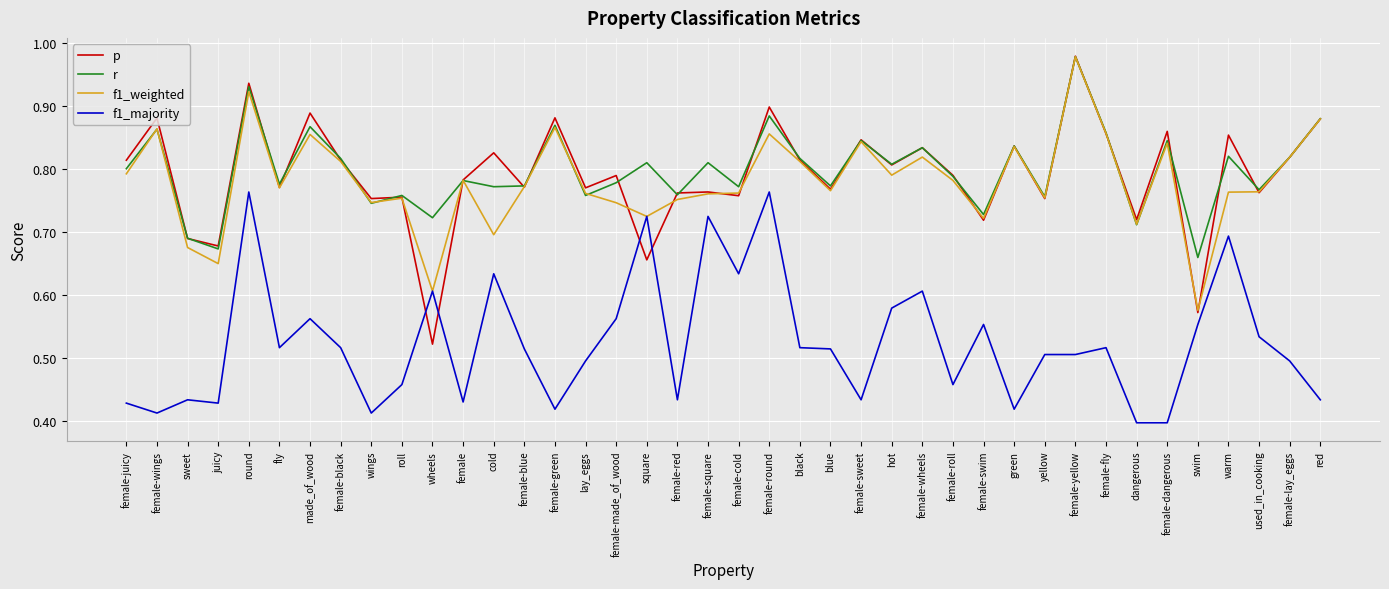

True or false: f1_weighted has a value of 1.3 at female-juicy.

False